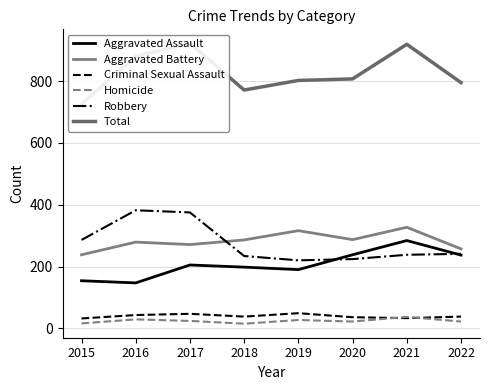

Rank the categories by Total value from lowest to highest.

2015, 2018, 2022, 2019, 2020, 2016, 2021, 2017